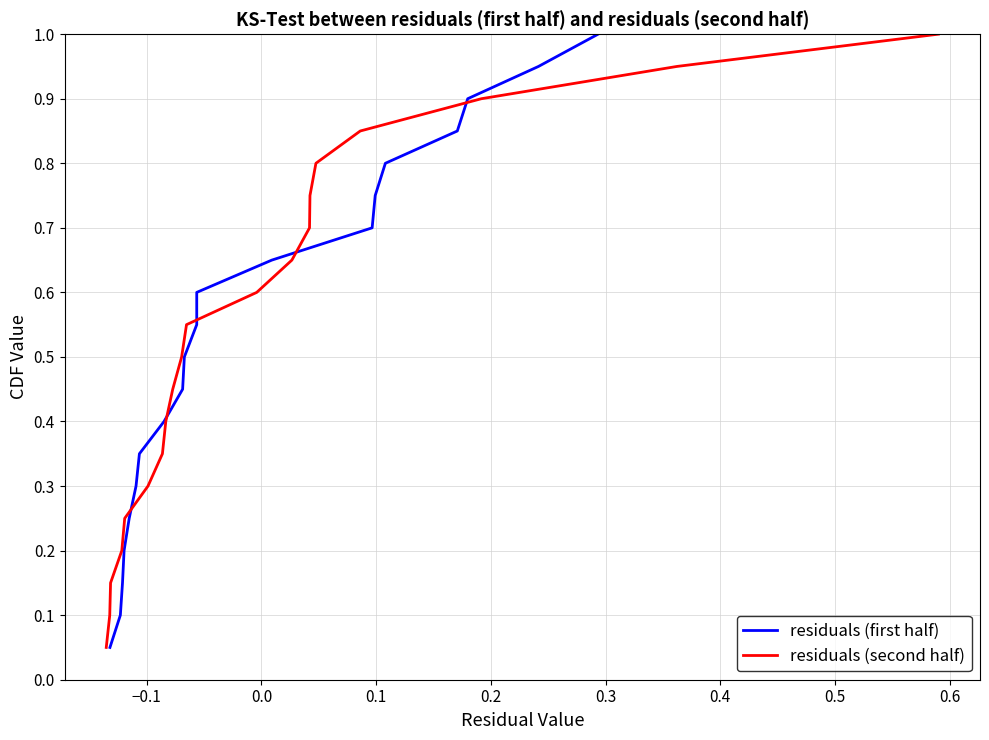

The residuals (second half) series shows 0.9 at 10. True or false?

False